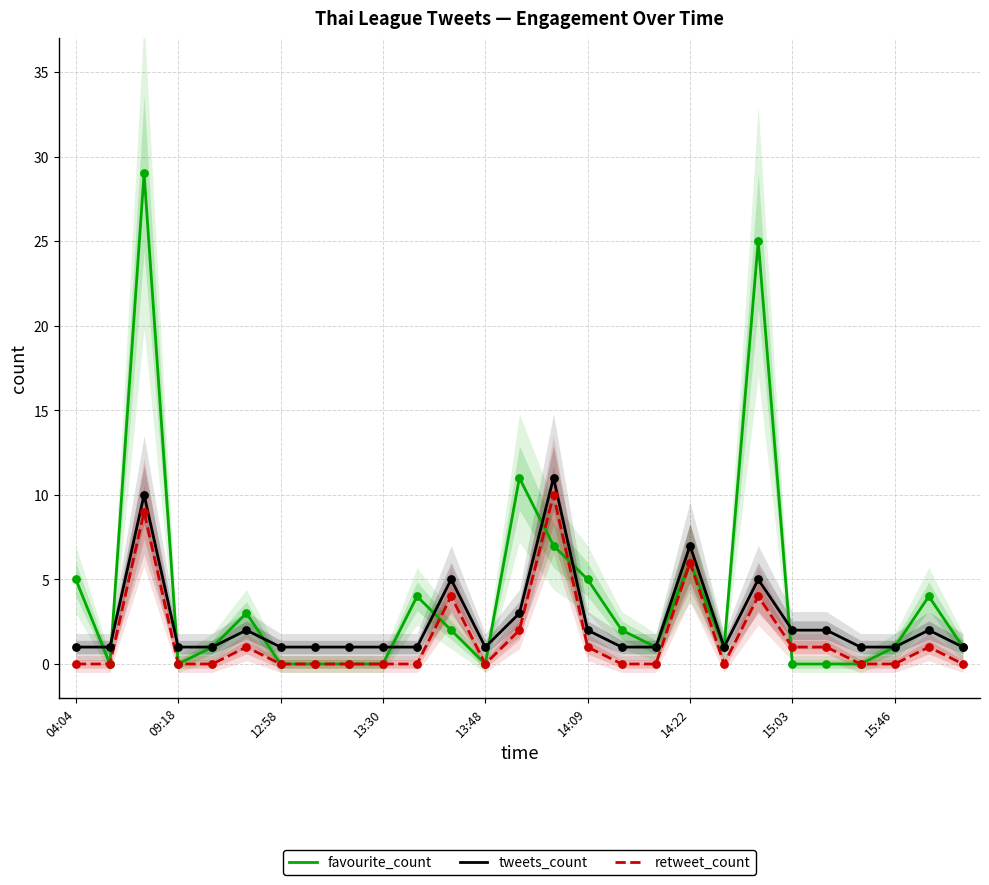

Which series has the largest total across all categories?

favourite_count